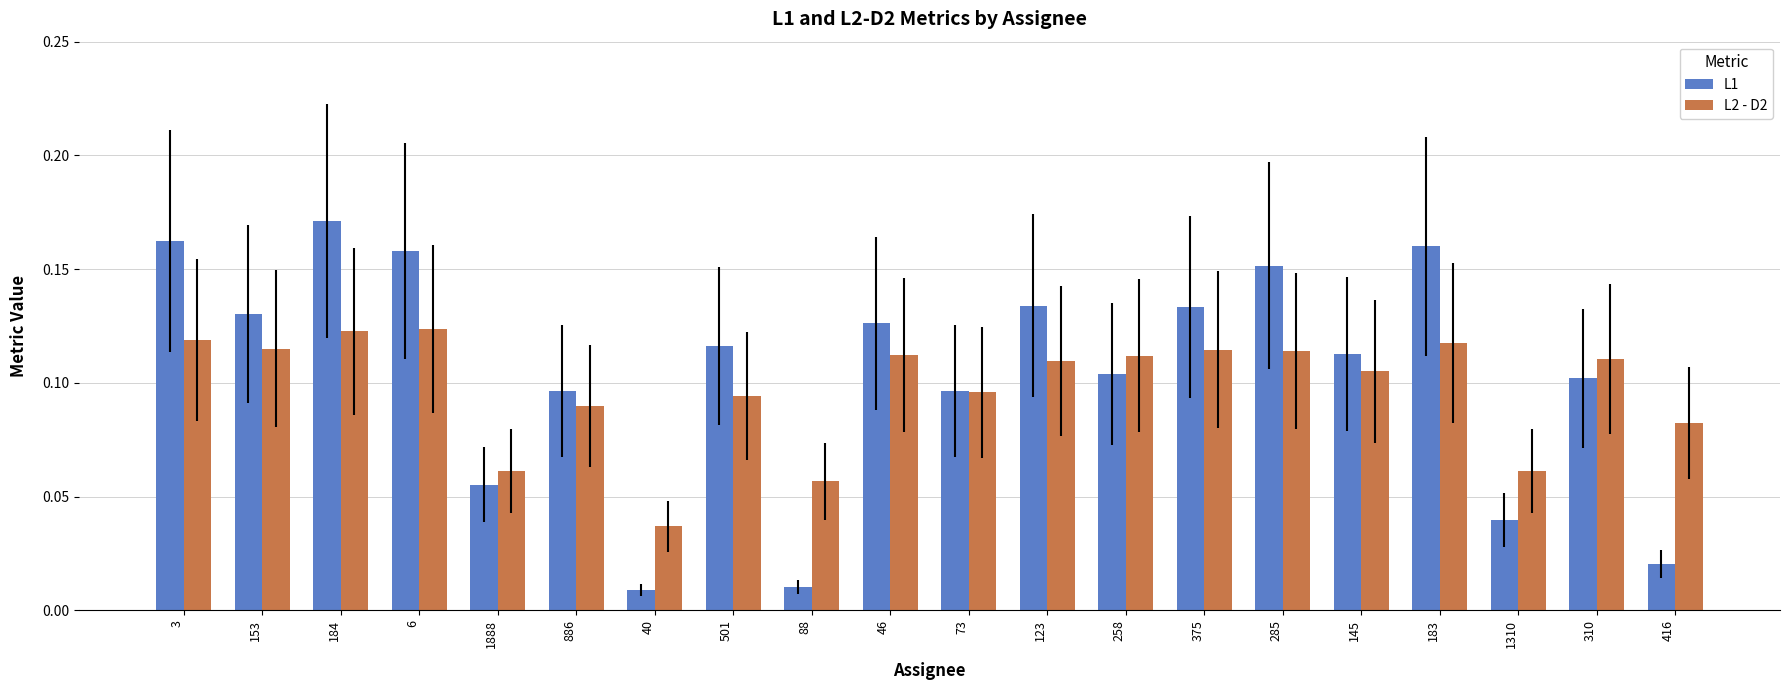

Which series has the largest range (max minus min)?

L1